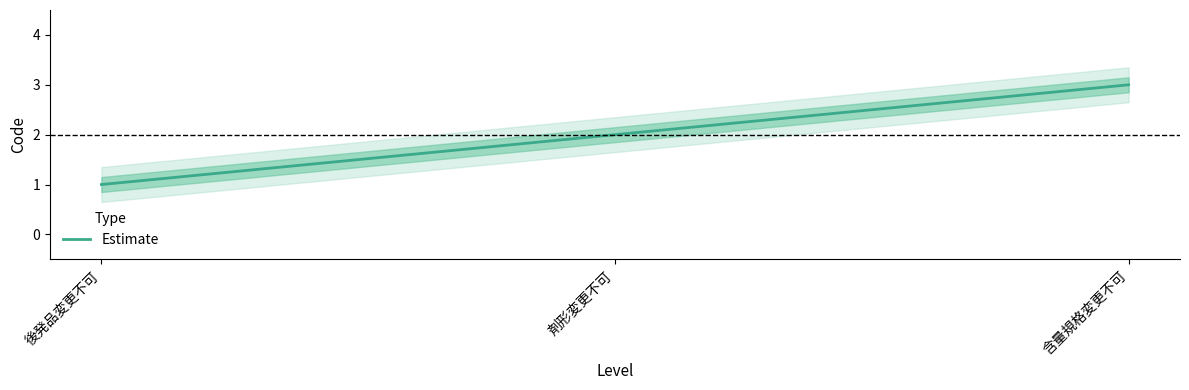

Count the values in the range 1 to 3.

3